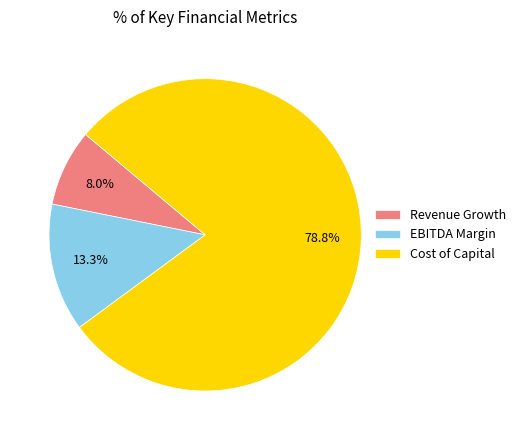

How much of the chart is everything except Revenue Growth?

92.0%